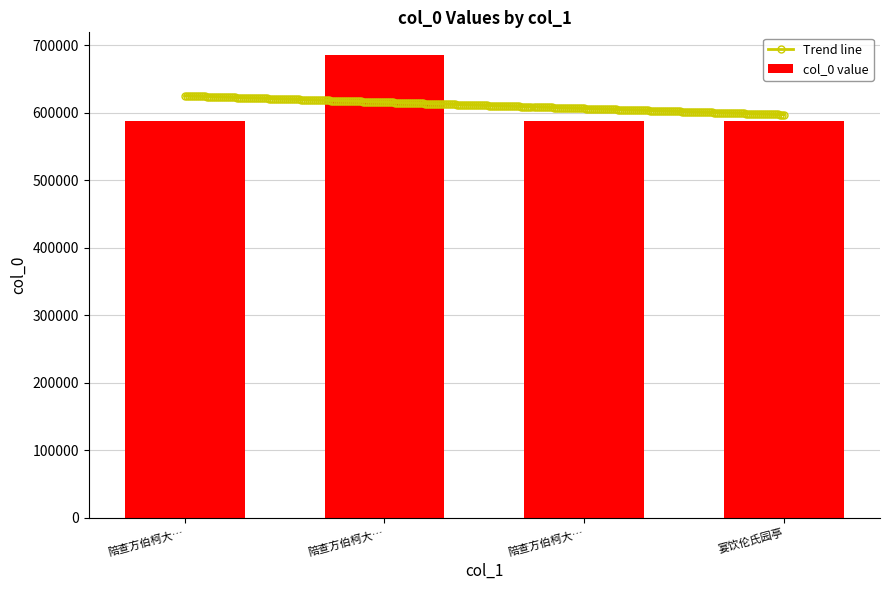

What is the change in value from 陪查方伯柯大… to 陪查方伯柯大…?

-96781